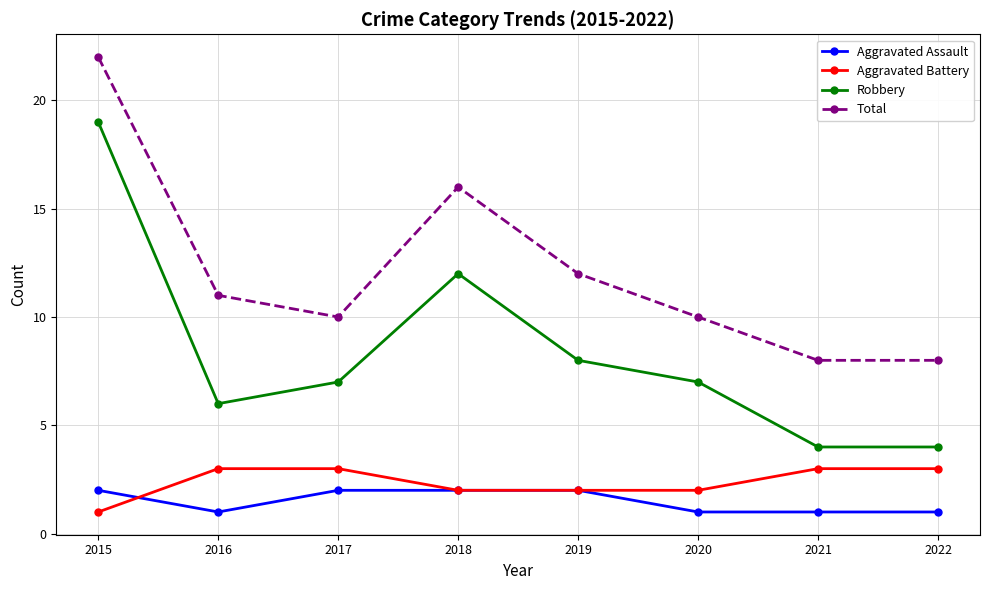

At which category does Robbery reach its first local peak?

2018